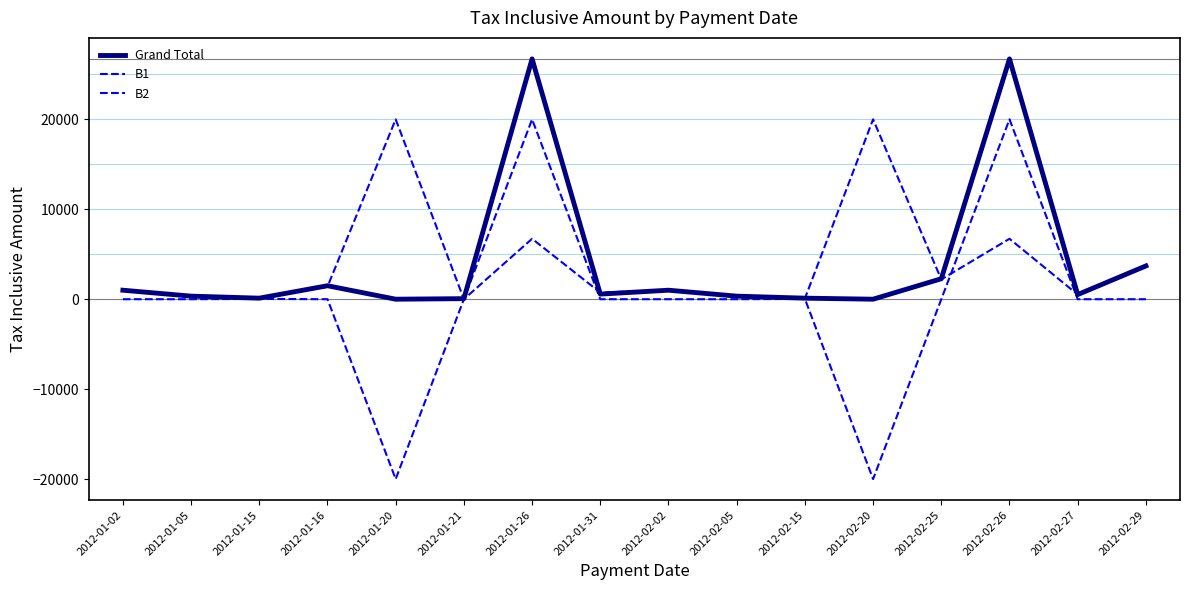

How many lines are shown in the chart?

3